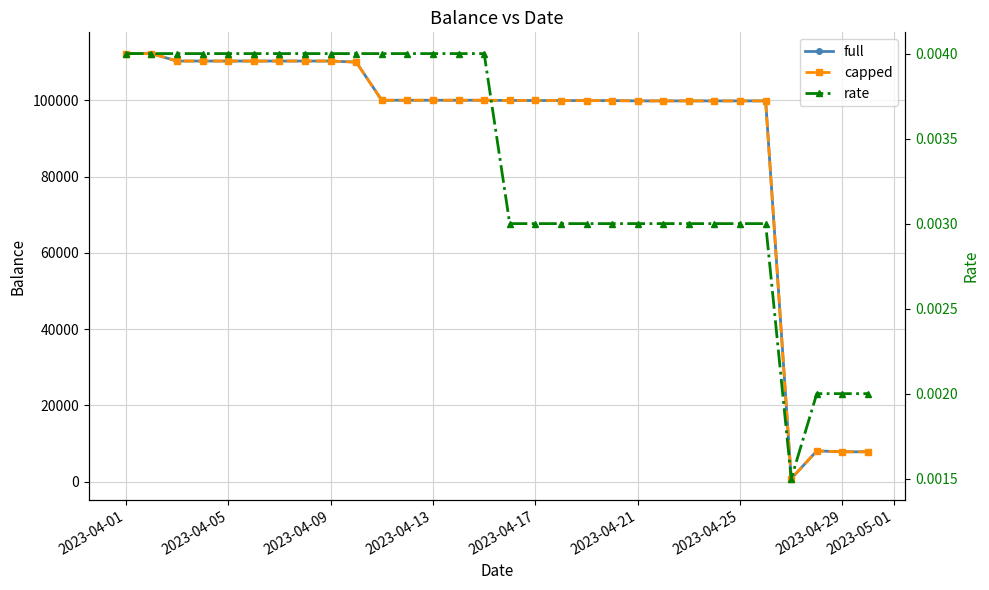

What are all the series names shown in the legend?

full, capped, rate